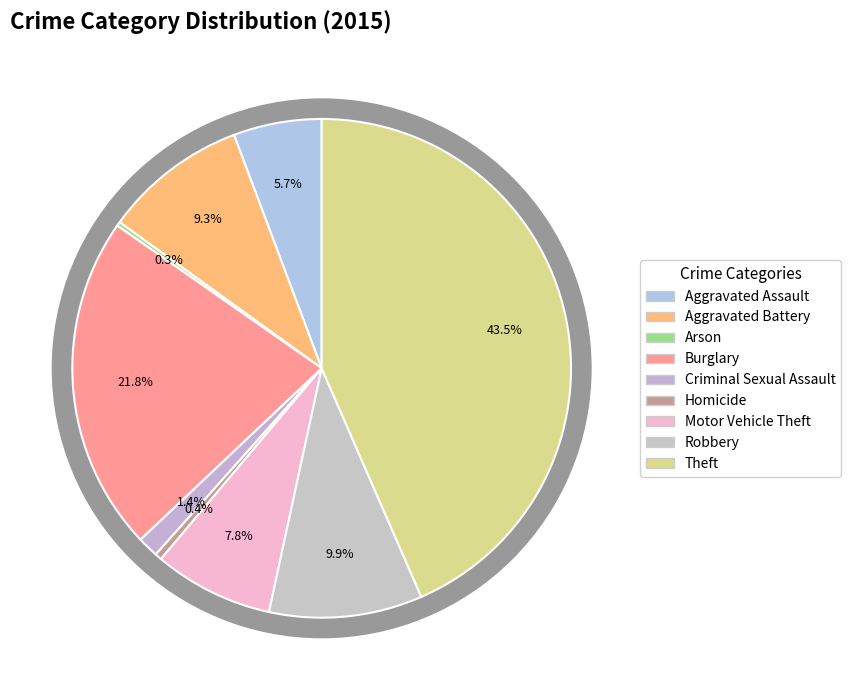

How many segments does this pie chart have?

9